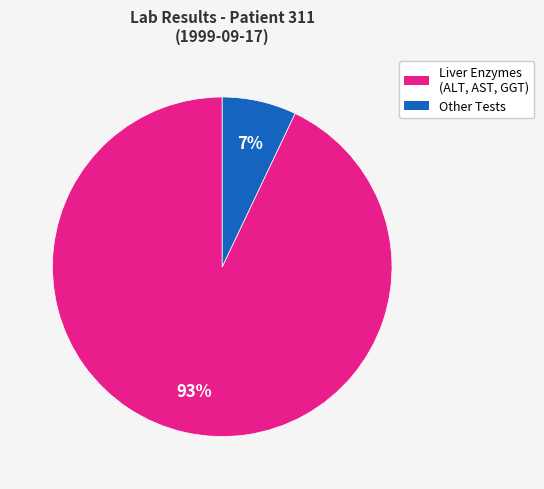

To the nearest percent, what is the difference between the largest and smallest slice percentages?

86%